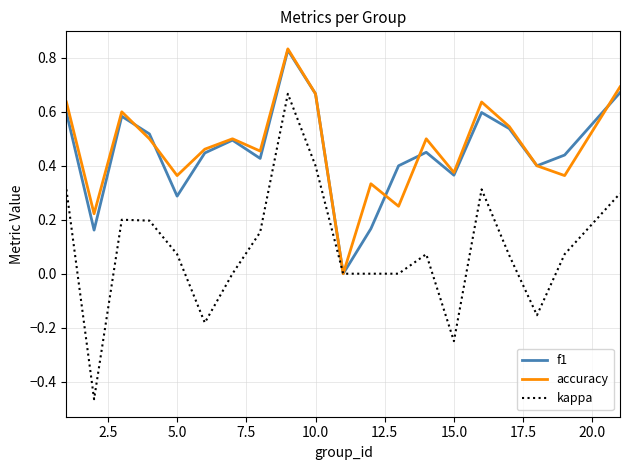

Which series has the widest spread of values?

kappa